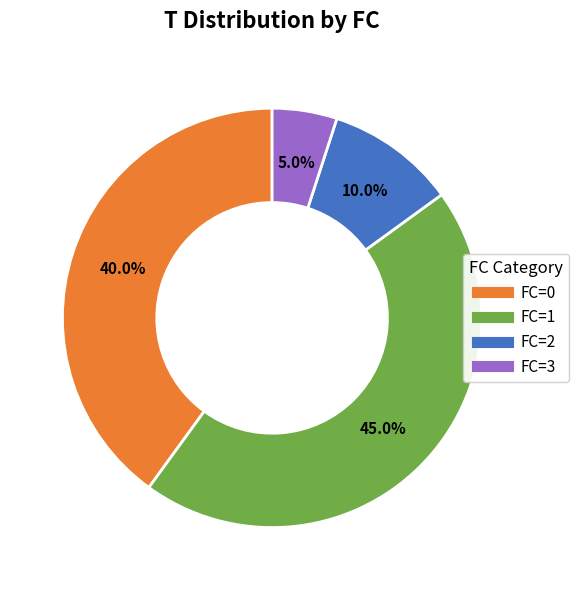

Is there a majority slice in this chart?

No